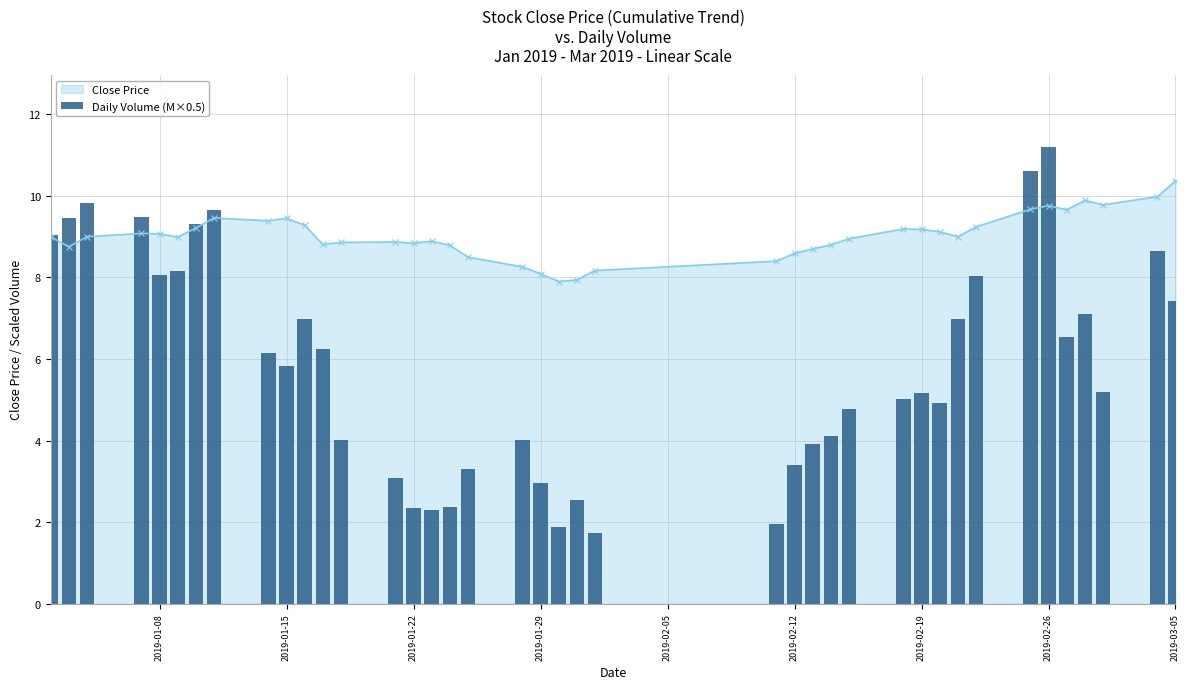

Does the chart contain stacked bars?

No